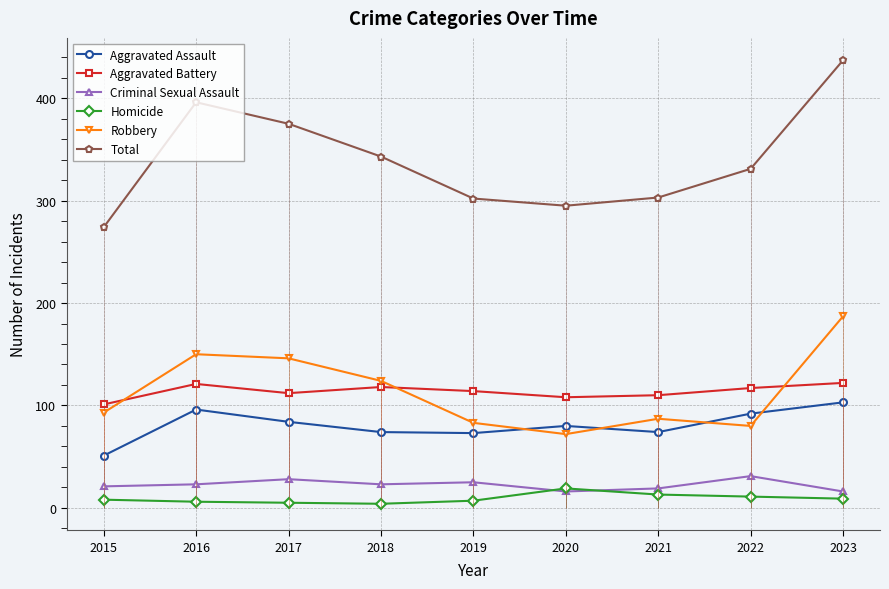

At which label does Aggravated Battery reach its minimum?

2015